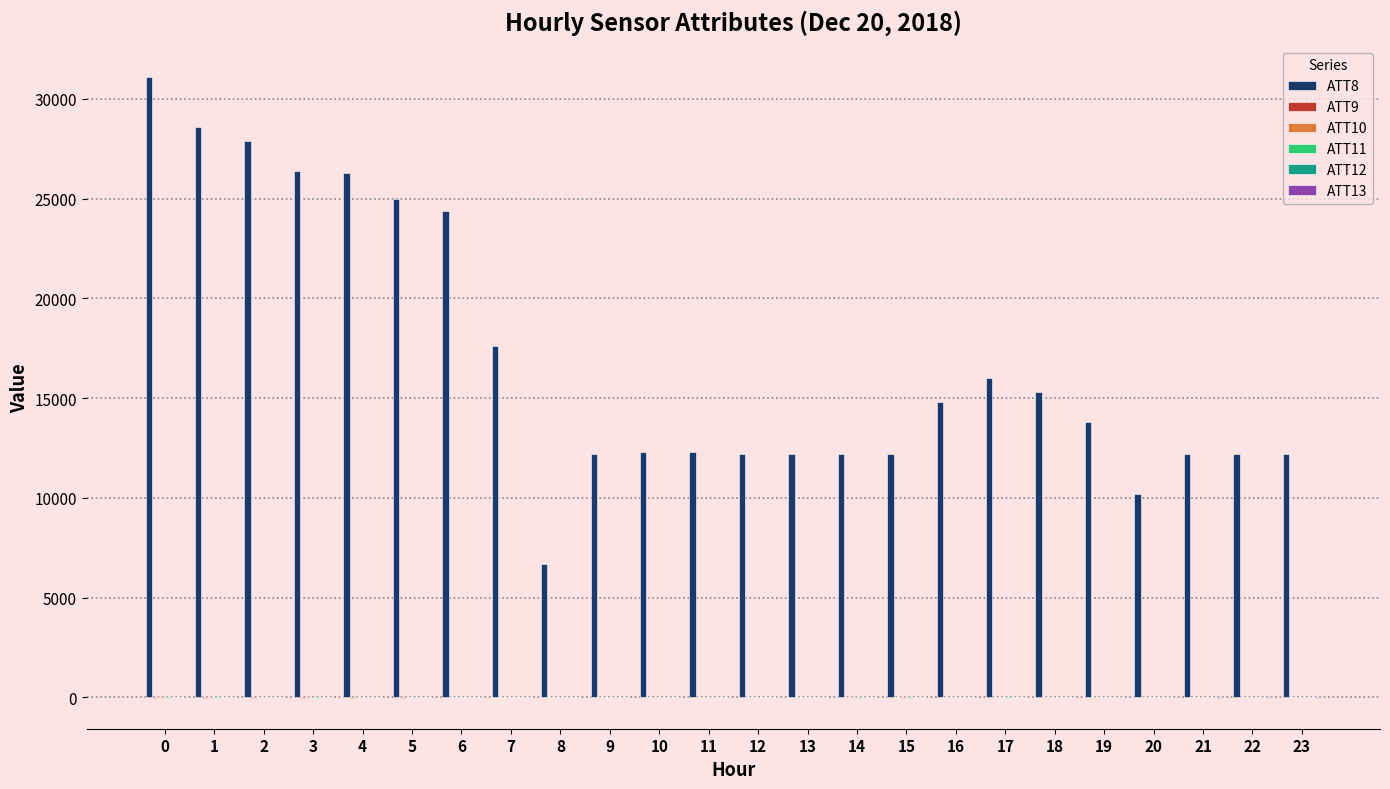

Which series has the largest total across all categories?

ATT8